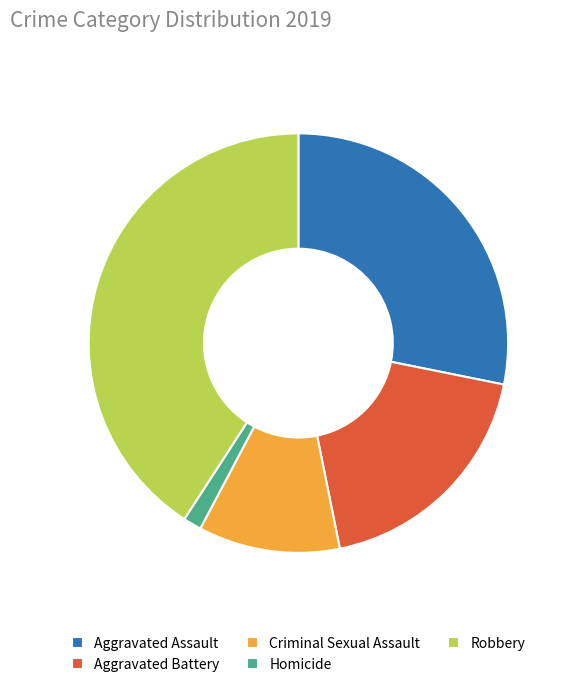

Is there any slice that represents more than half of the pie?

No